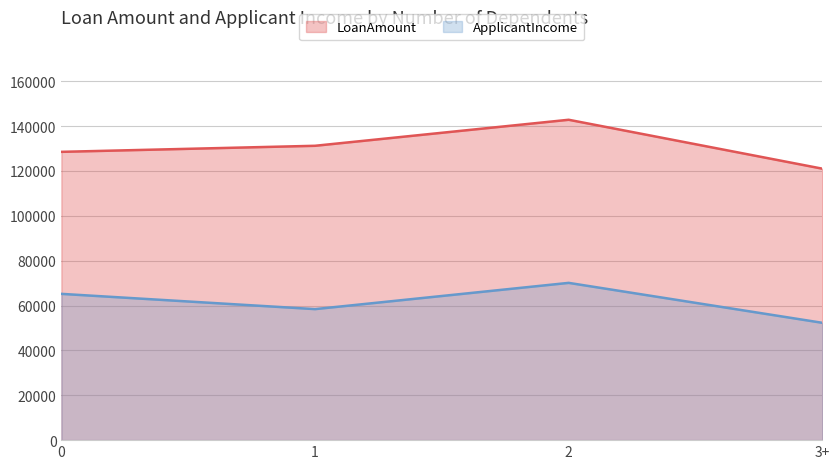

At 1, list the series in order from largest to smallest.

LoanAmount, ApplicantIncome